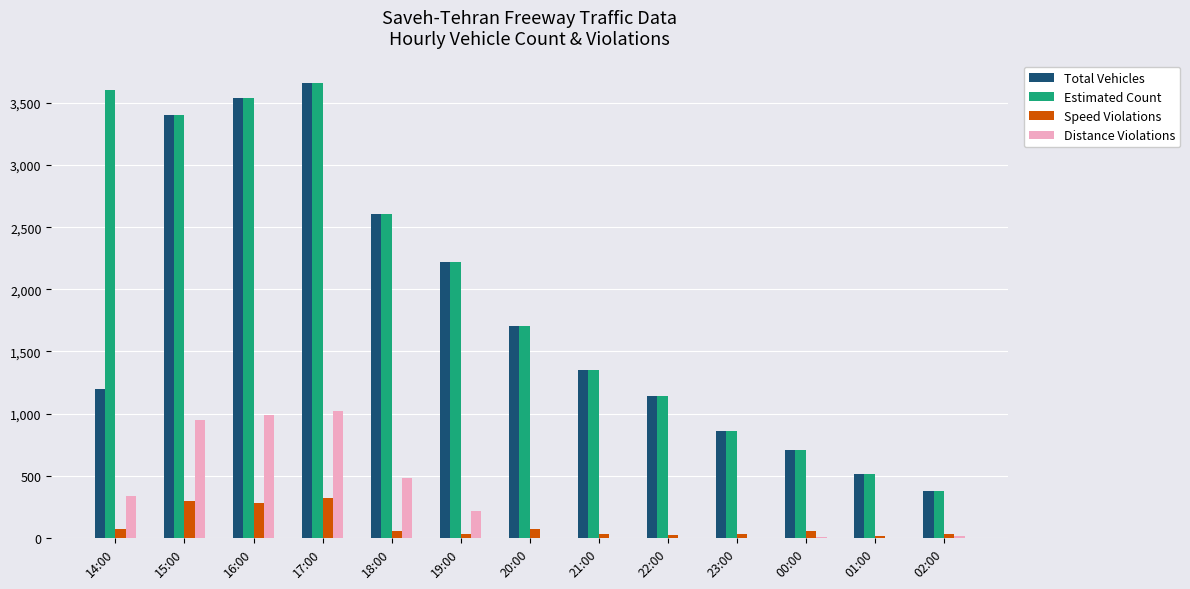

At which label does Speed Violations first exceed 56?

14:00